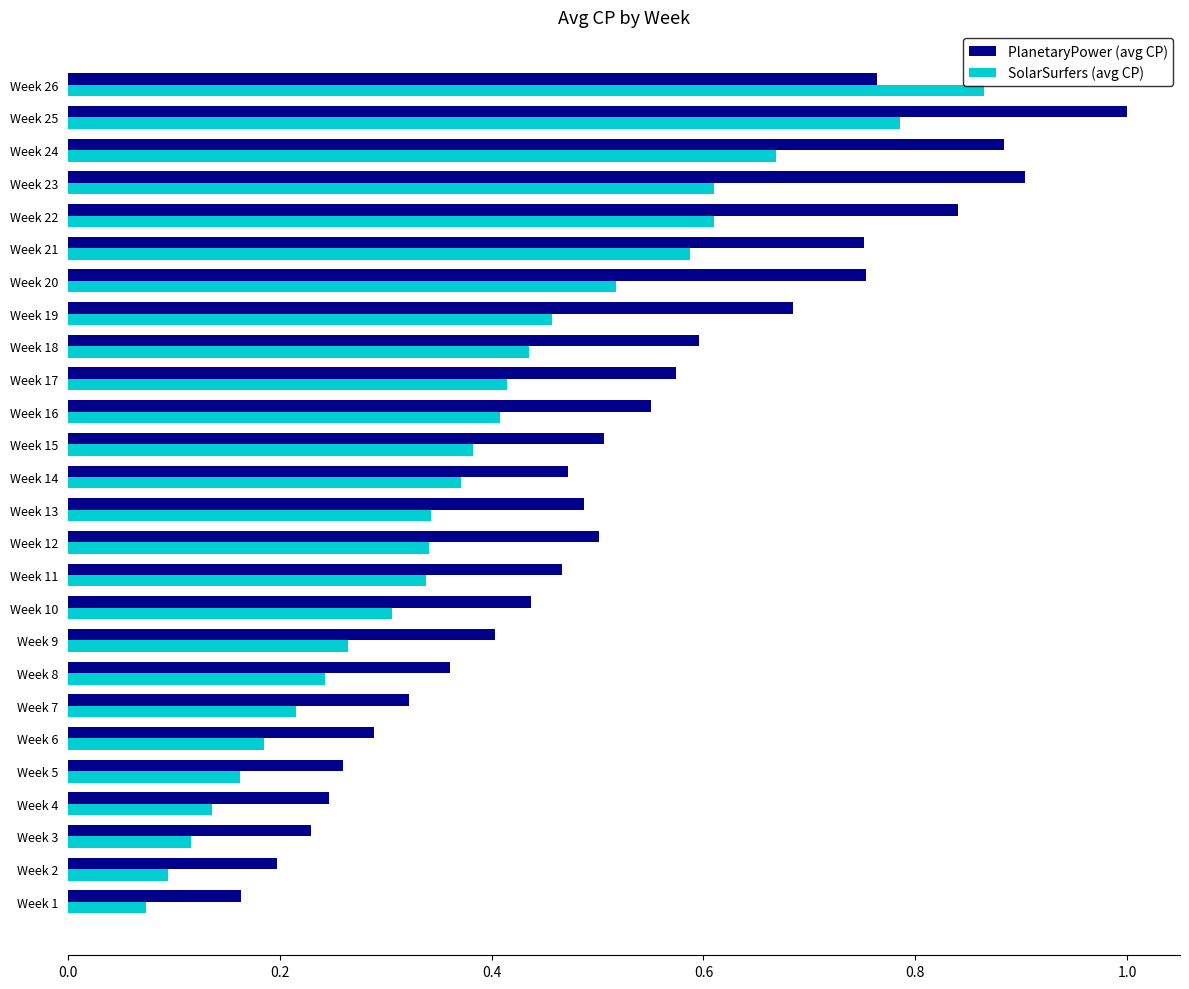

Rank the series by their average value, from lowest to highest.

SolarSurfers (avg CP), PlanetaryPower (avg CP)